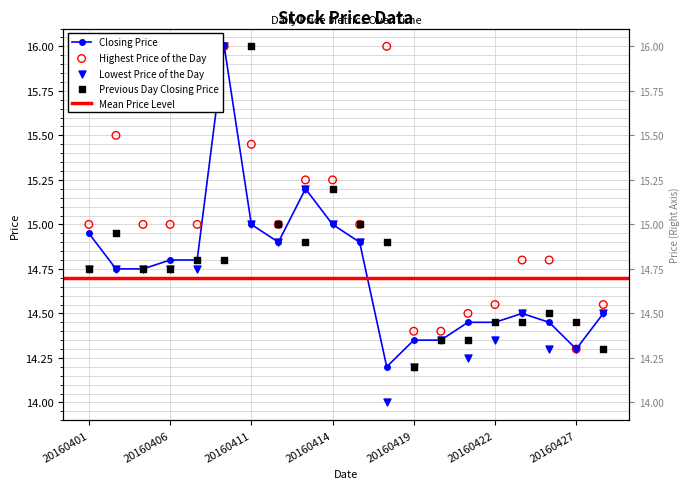

Which series has the largest total across all categories?

Highest Price of the Day